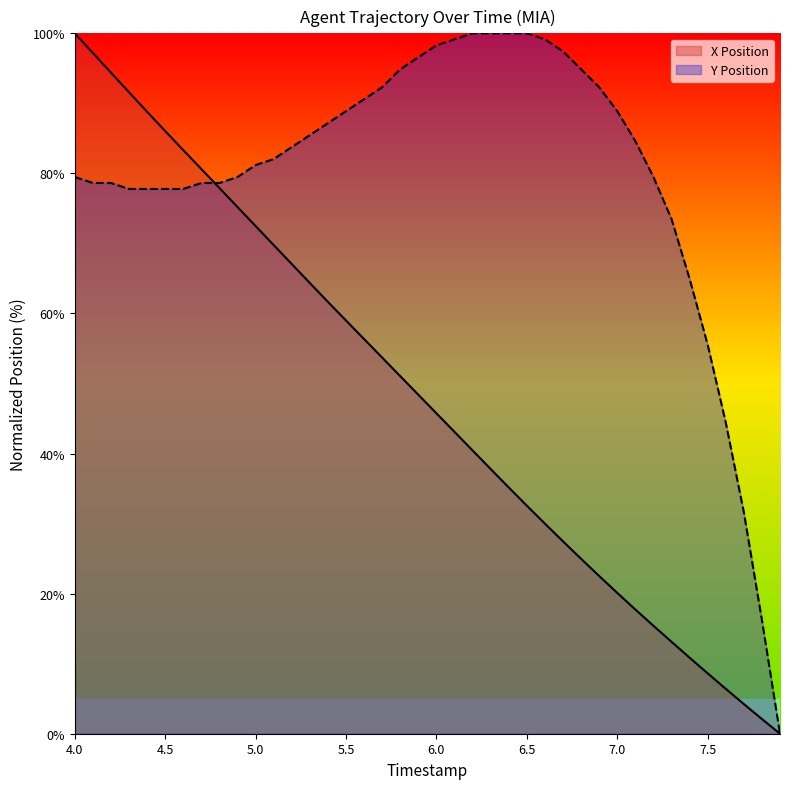

Is it true that Y Position equals 78.6 at 4.7?

True